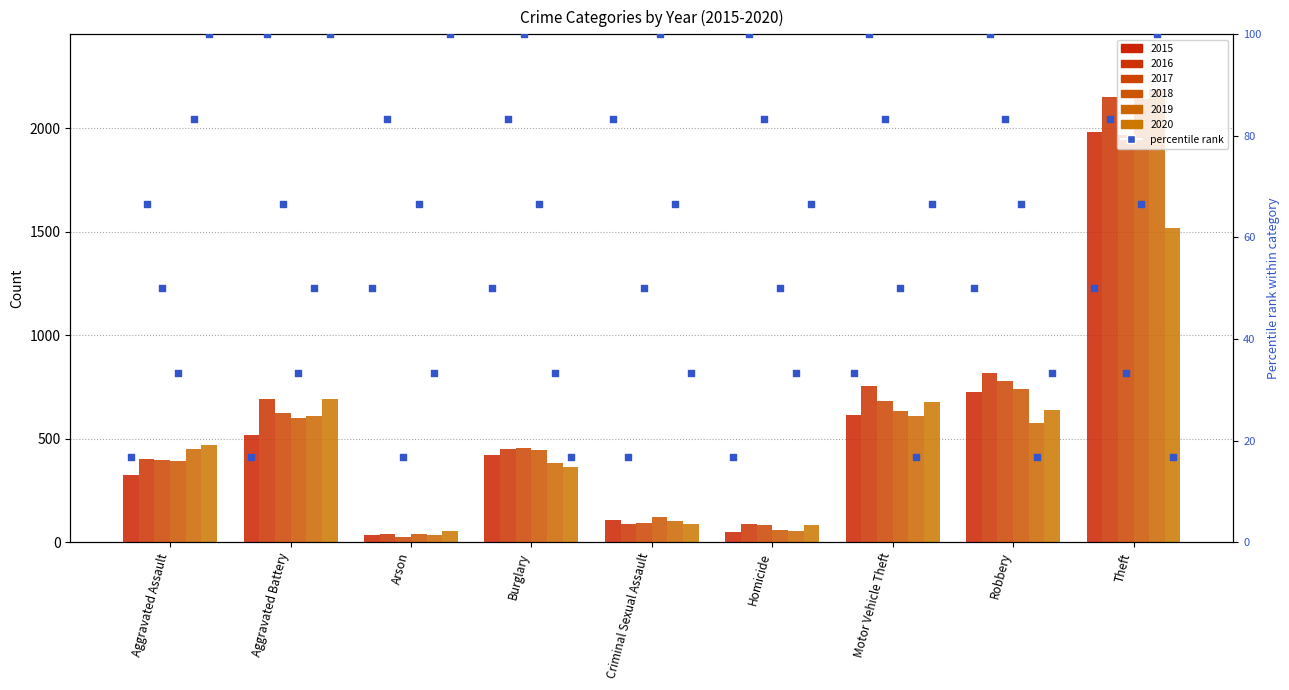

Is the value of pct 2016 at Criminal Sexual Assault greater than the value of pct 2017 at Aggravated Assault?

No